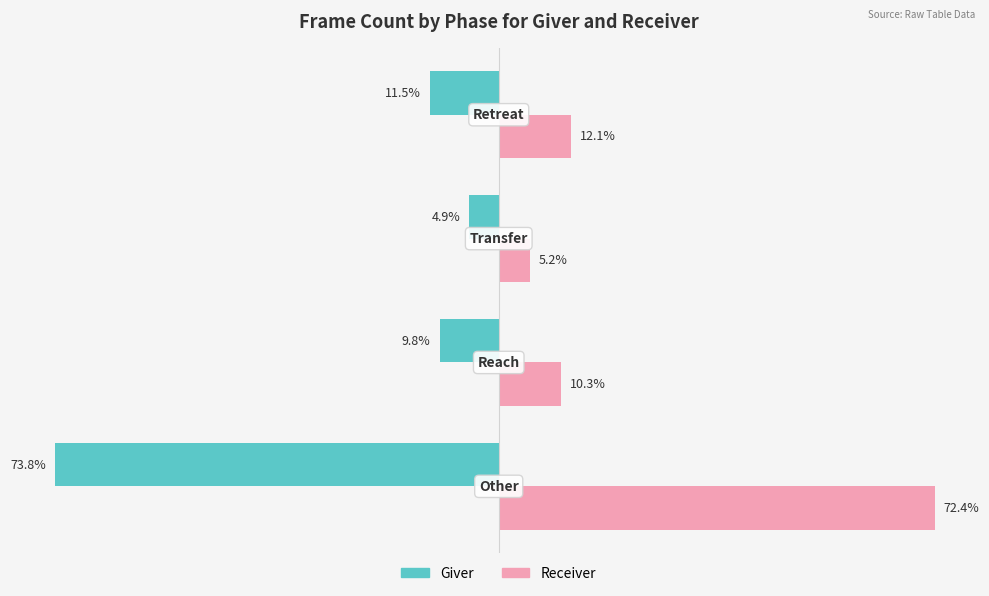

Rank the series by their average value, from lowest to highest.

Giver, Receiver